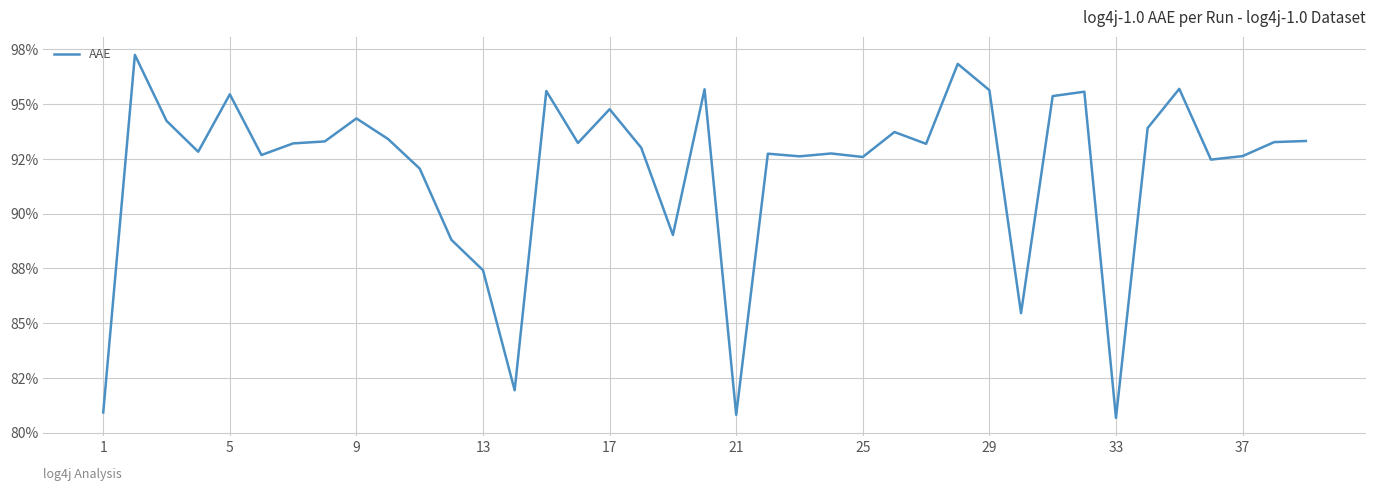

What is the difference between the maximum and minimum values?

0.2